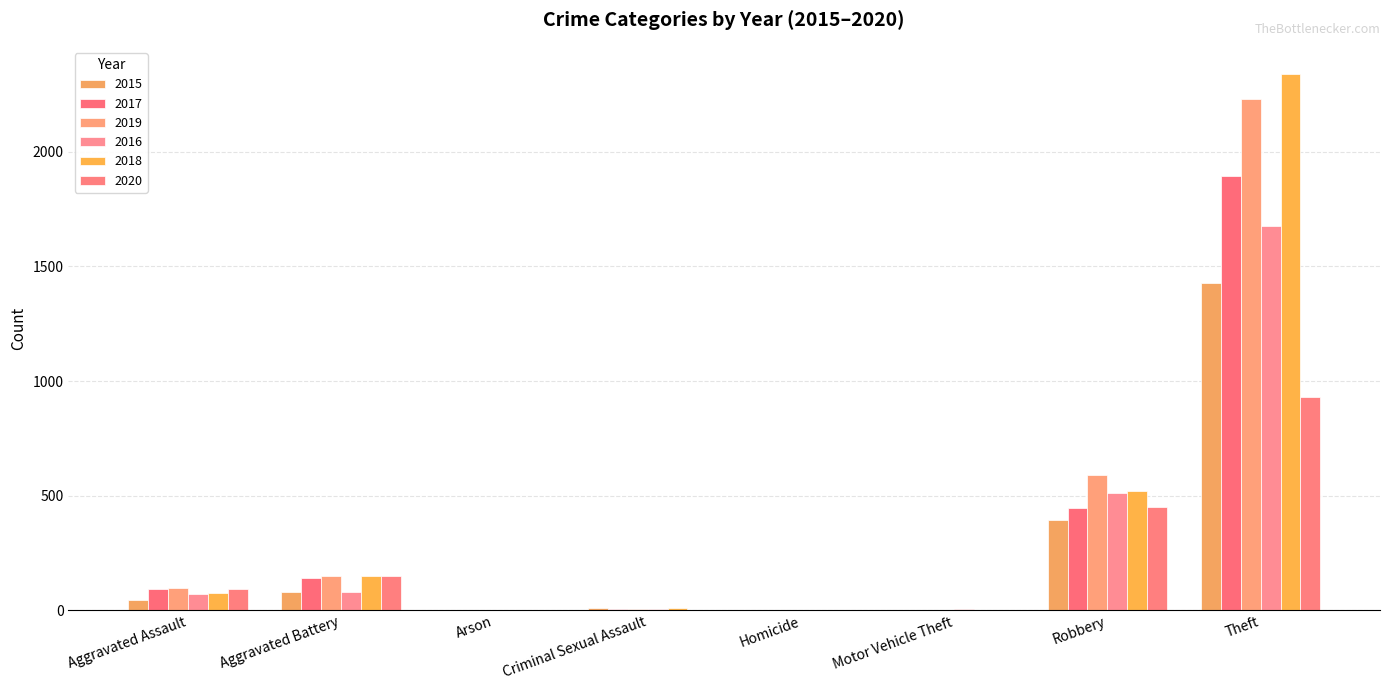

How many distinct data groups are displayed?

6